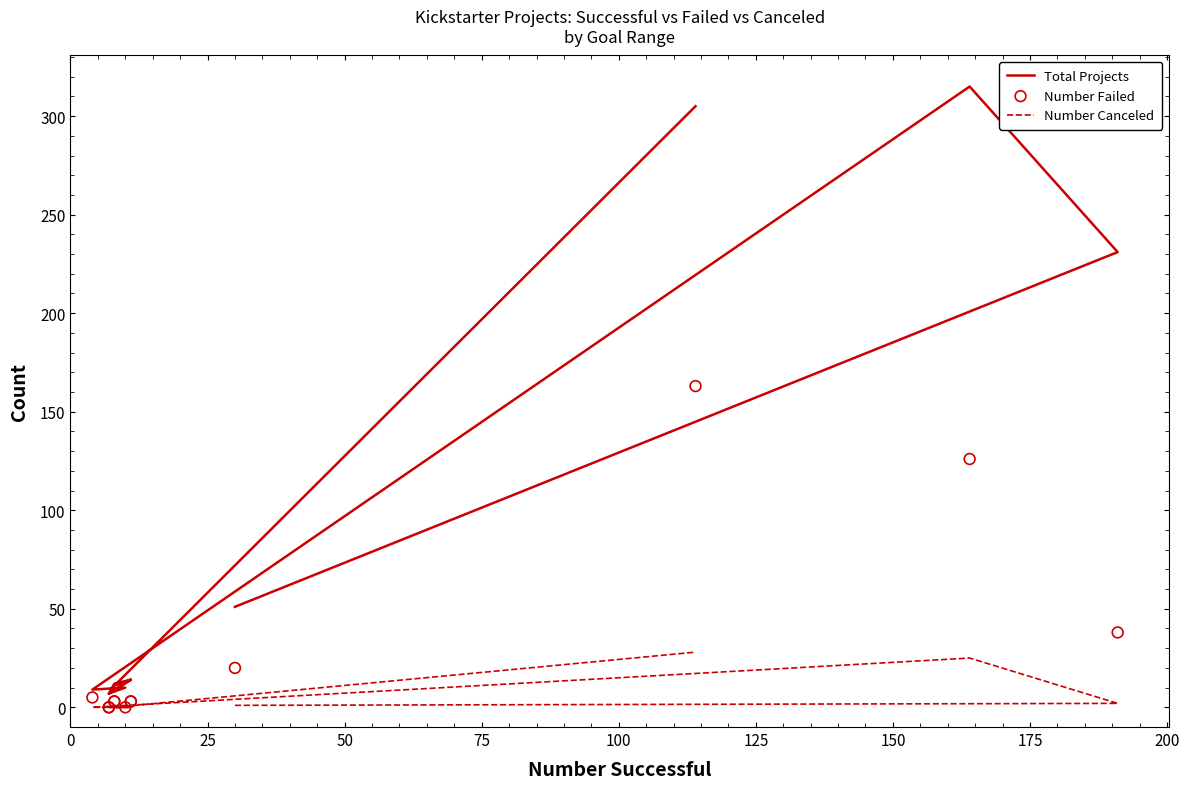

What are all the series names shown in the legend?

Total Projects, Number Canceled, Number Failed